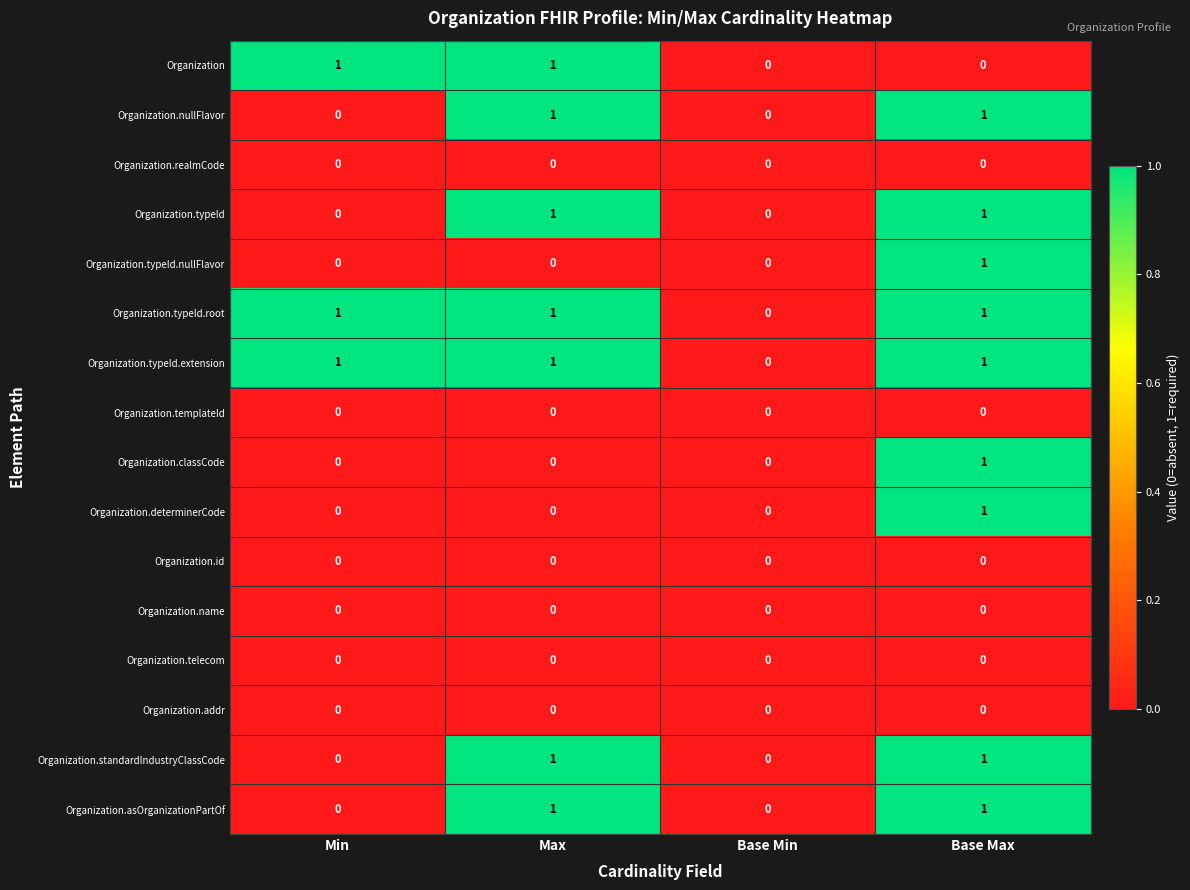

How many data points does each series have?

4